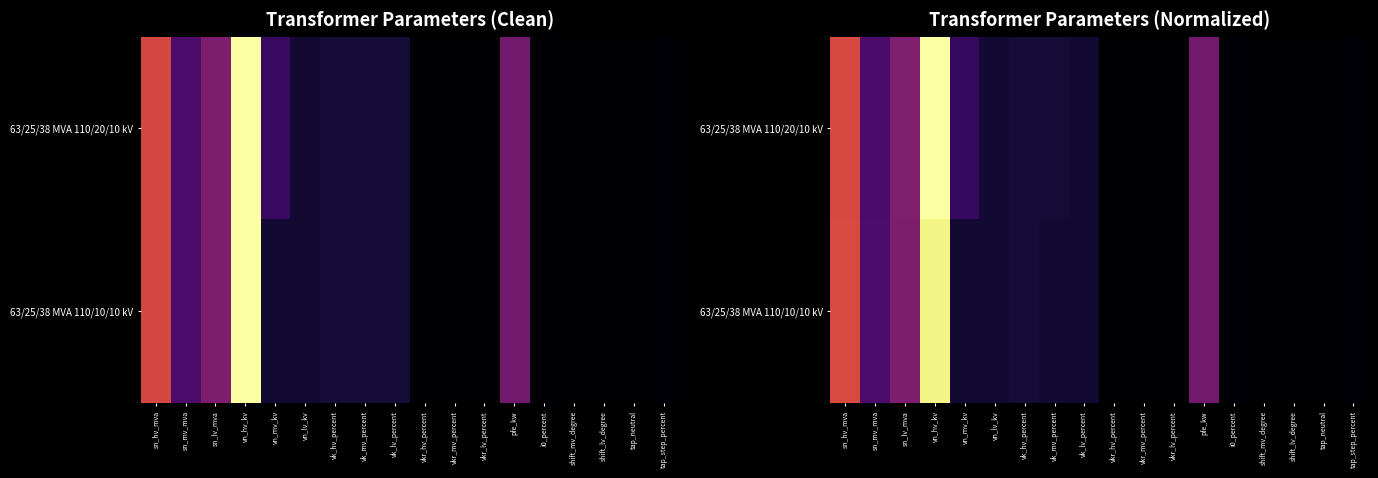

What is the spread (max minus min) of values at sn_lv_mva?

0.4